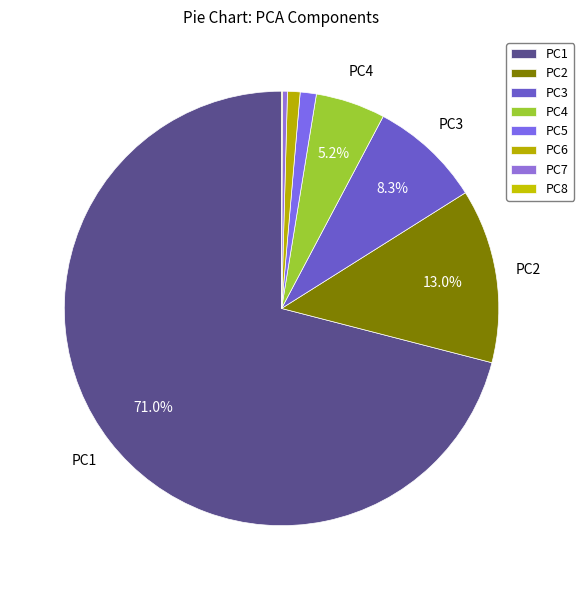

To the nearest percent, what is the average slice percentage?

12%